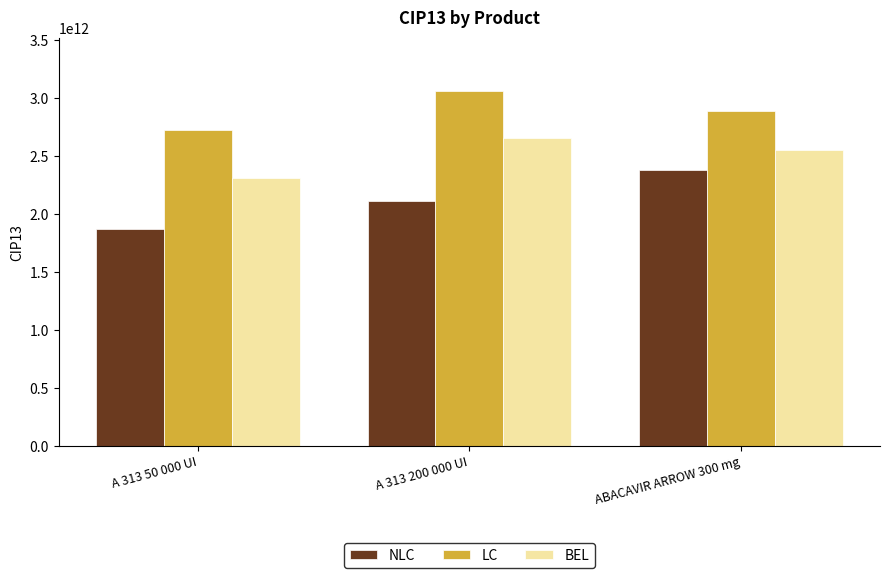

Are the bars horizontal?

No